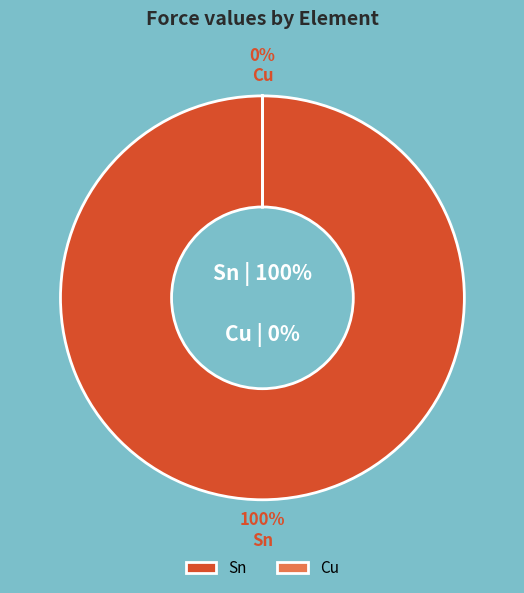

How many slices are in this pie chart?

2